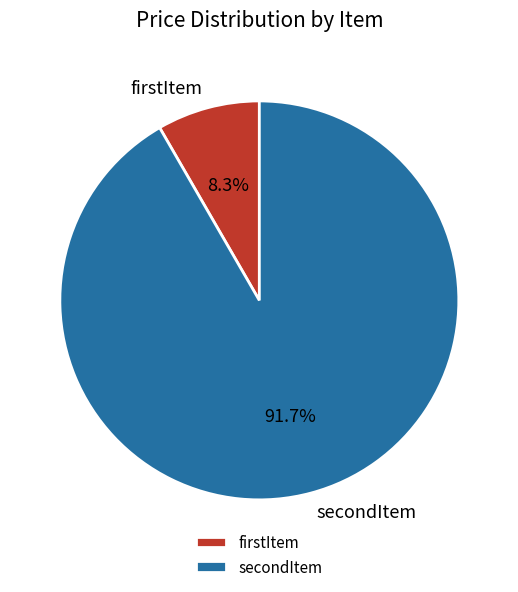

Is firstItem the majority of the pie?

No